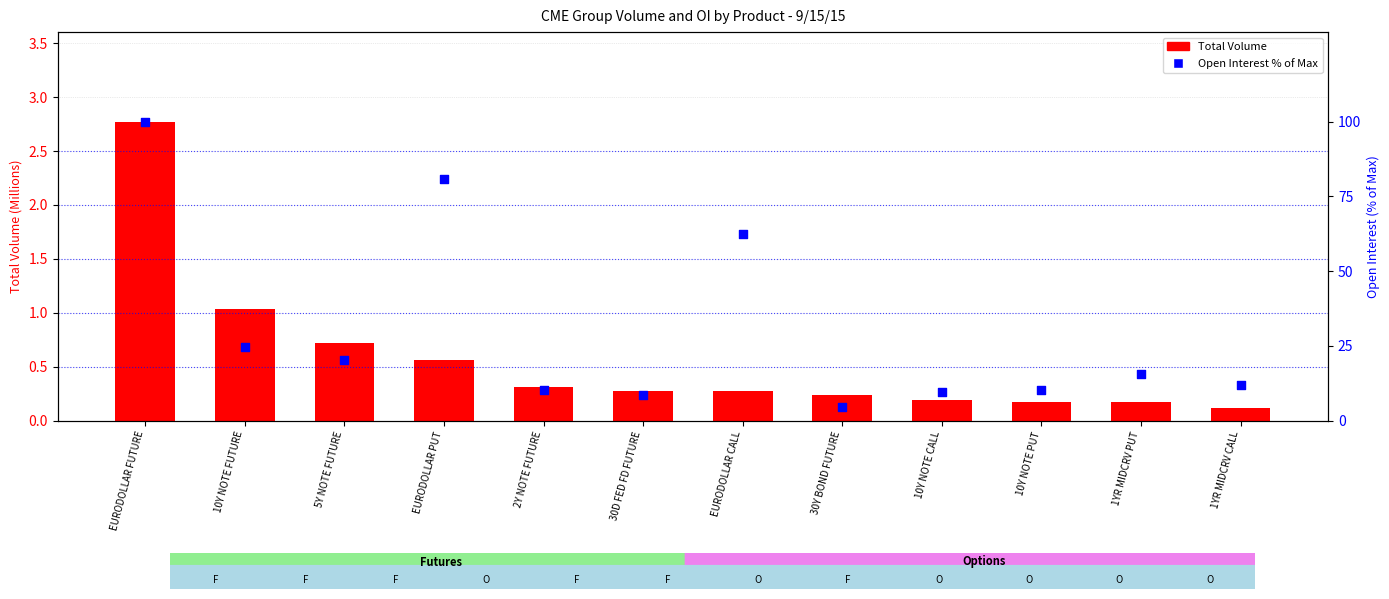

Is the value of Total Volume (M) at 2Y NOTE FUTURE greater than the value of Open Interest % of Max at 30D FED FD FUTURE?

No